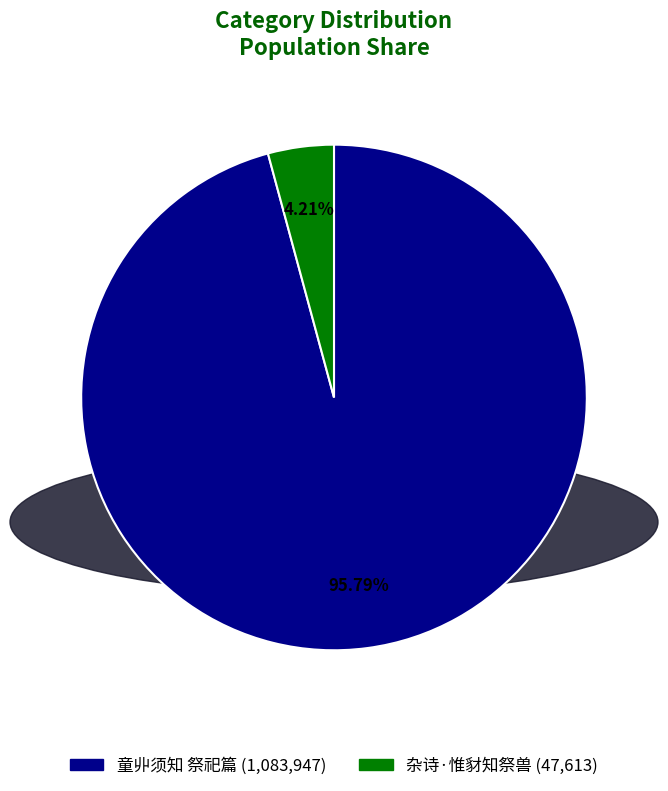

True or false: 童丱须知 祭祀篇 accounts for 96% of the total.

True